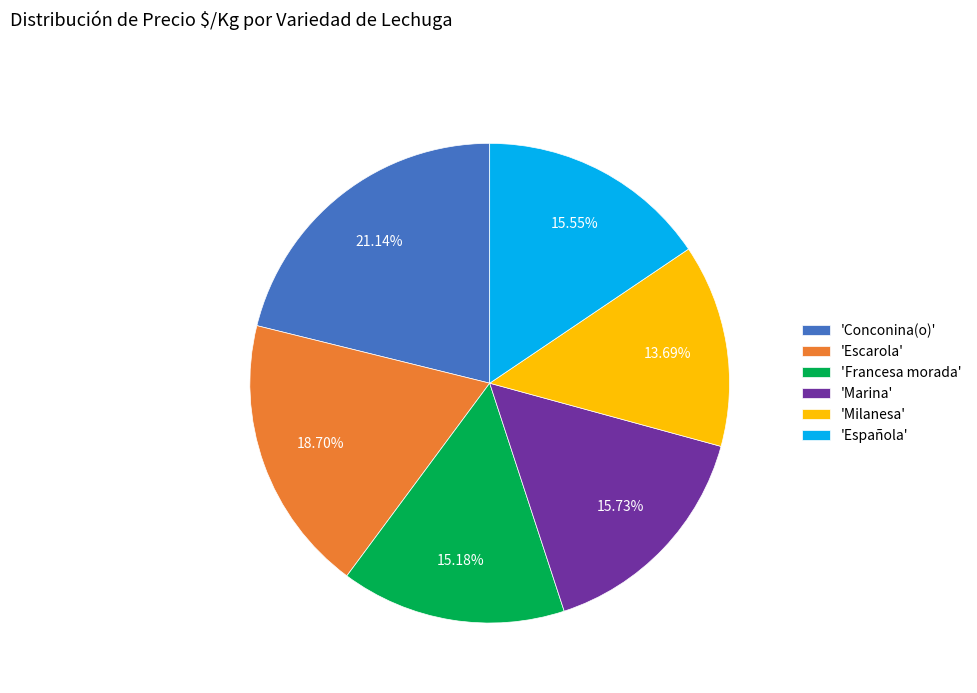

Does 'Española' represent more than half of the total?

No